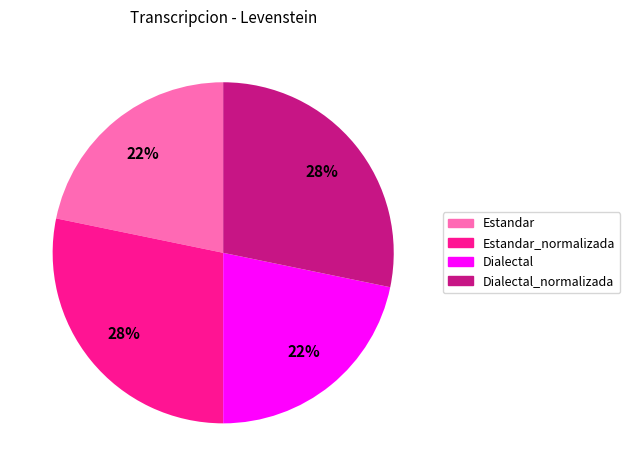

Count the number of slices in the pie.

4